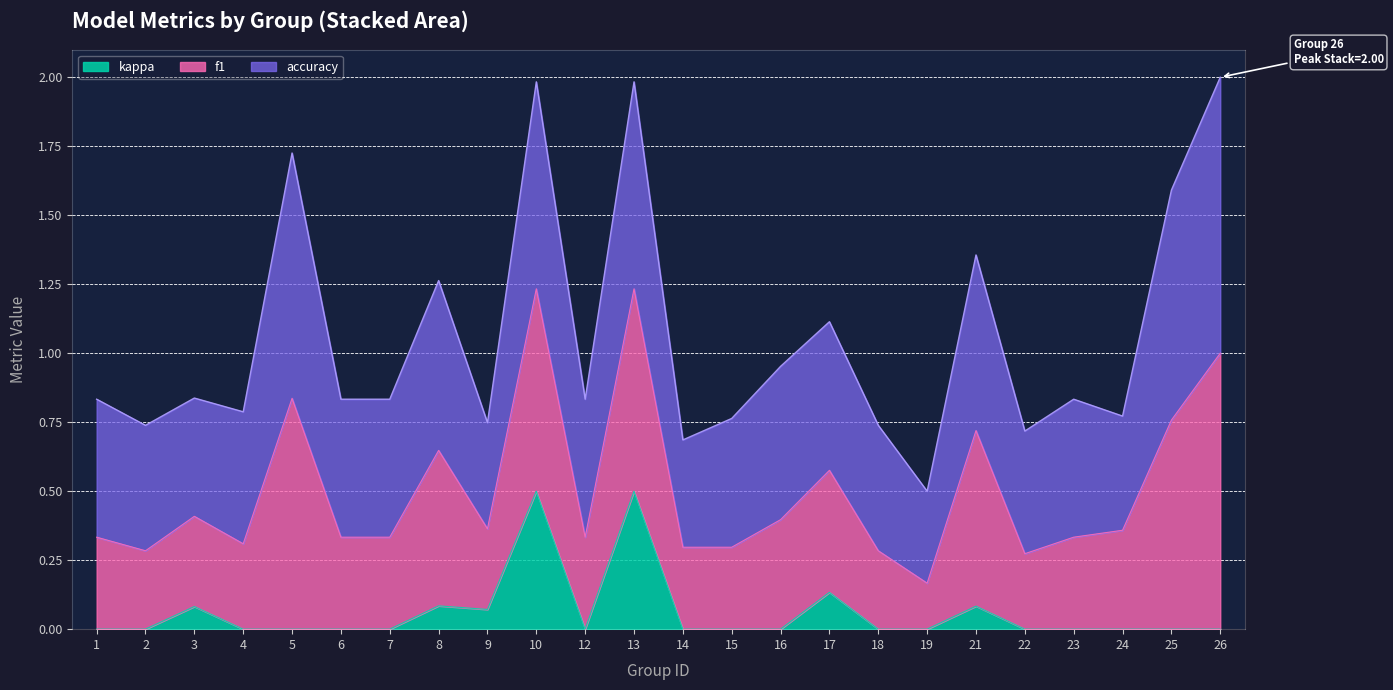

How many lines are shown in the chart?

3